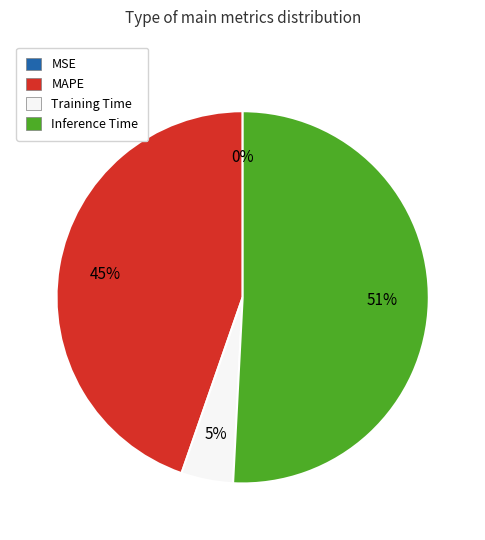

To the nearest percent, what is the average slice percentage?

25%